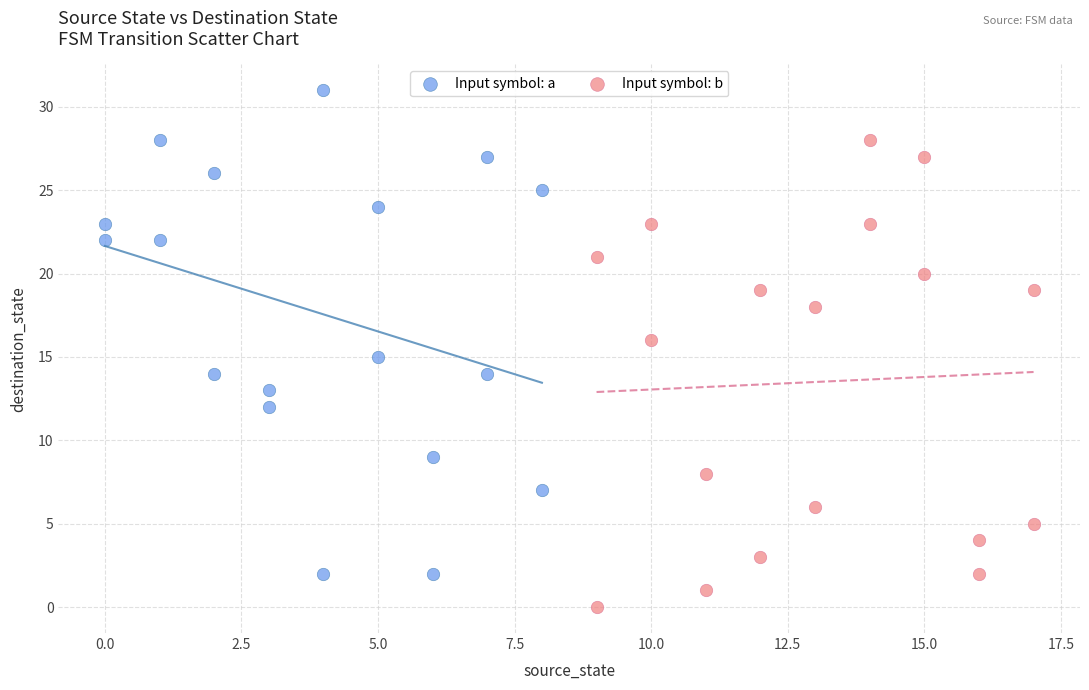

Which series reaches the minimum Y coordinate?

Input symbol: b